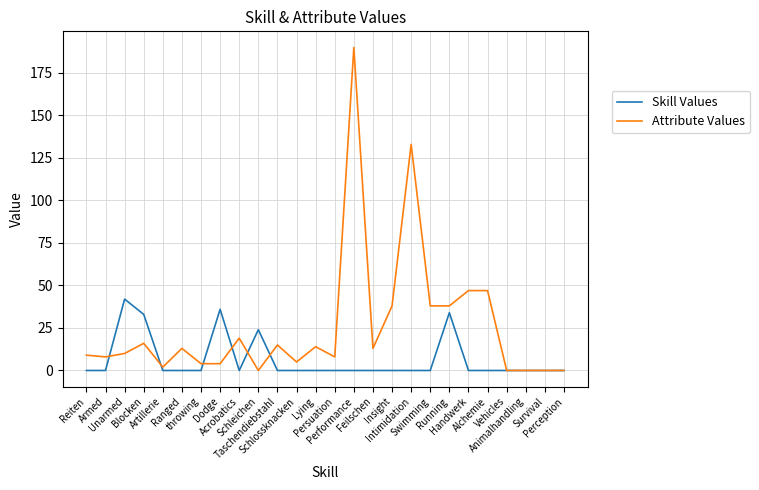

Rank the series by their average value, from lowest to highest.

Skill Values, Attribute Values